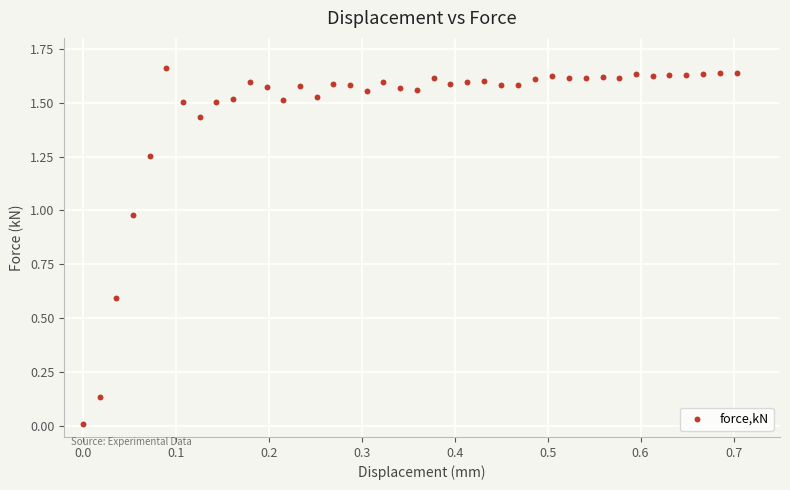

What is the range of X values (max minus min)?

0.7